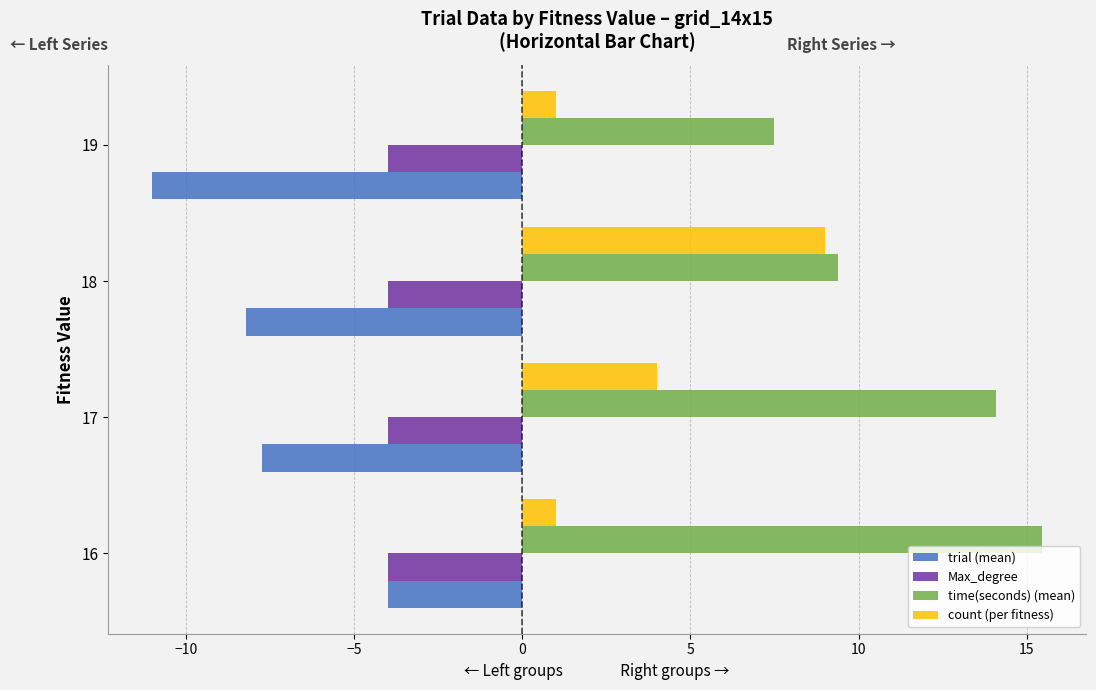

Rank the series by their average value, from highest to lowest.

time(seconds) (mean), count (per fitness), Max_degree, trial (mean)